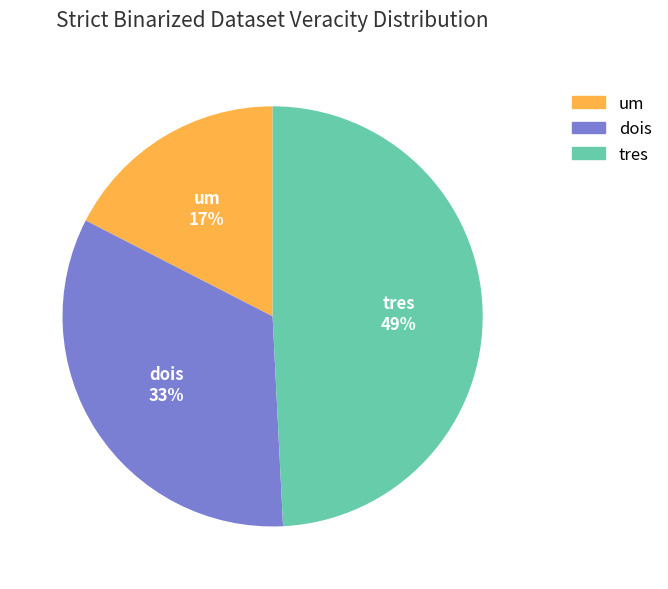

Is there any slice that represents more than half of the pie?

No